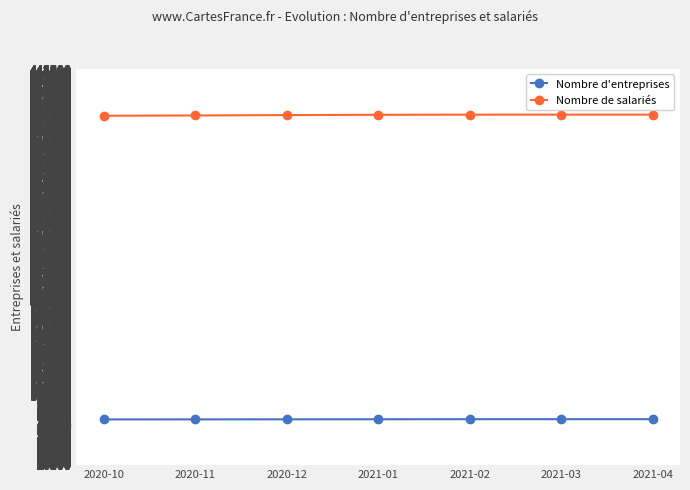

True or false: Nombre de salariés has more than 2 points higher than both neighbors.

False